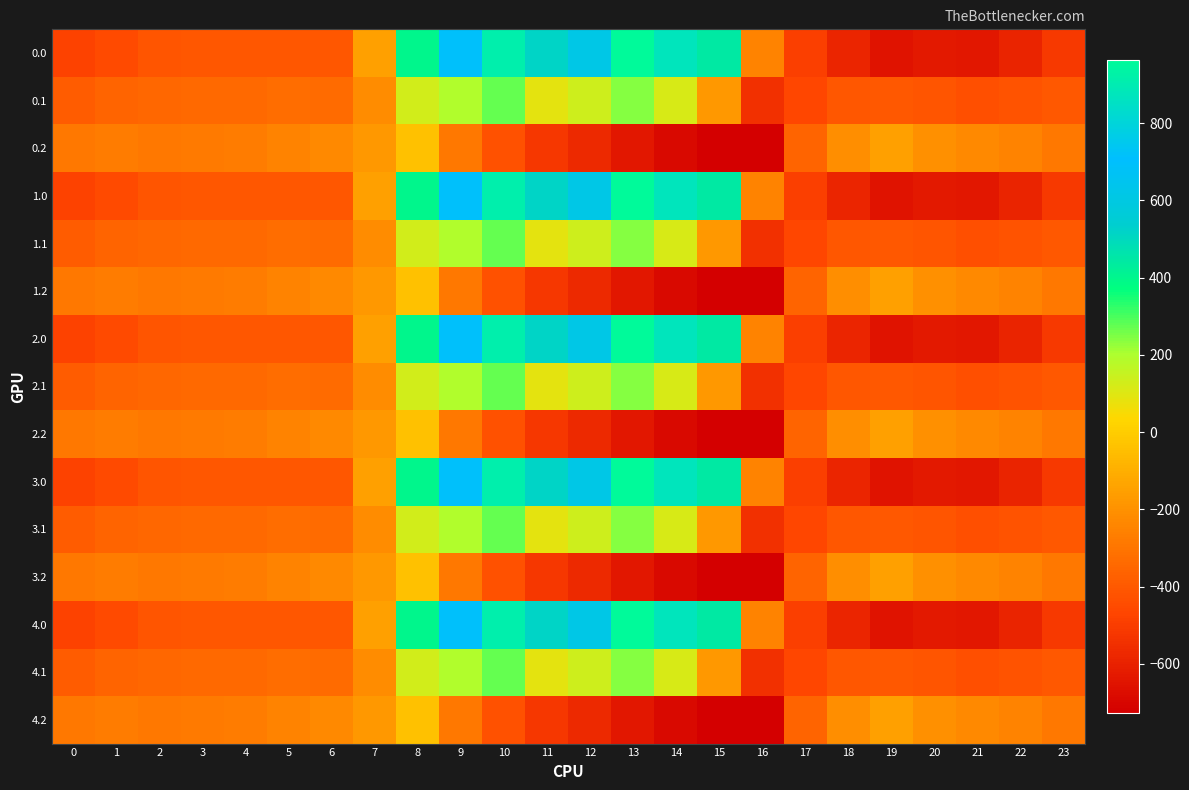

What is the total value across all series at 2?

-5219.1